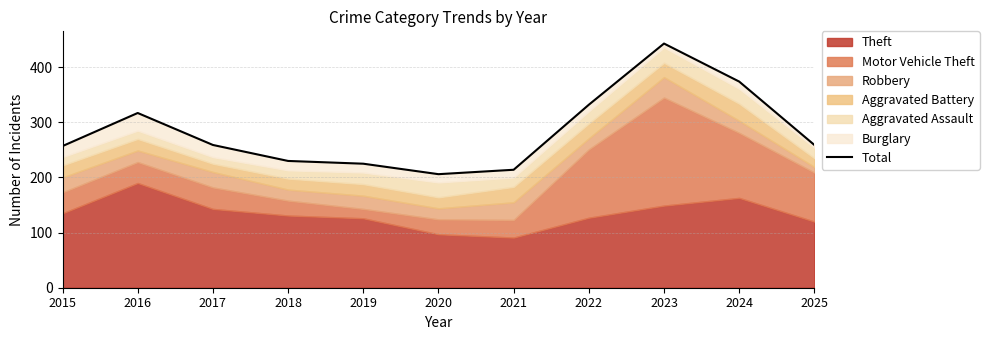

What is the value of the 9th point from the left?

443